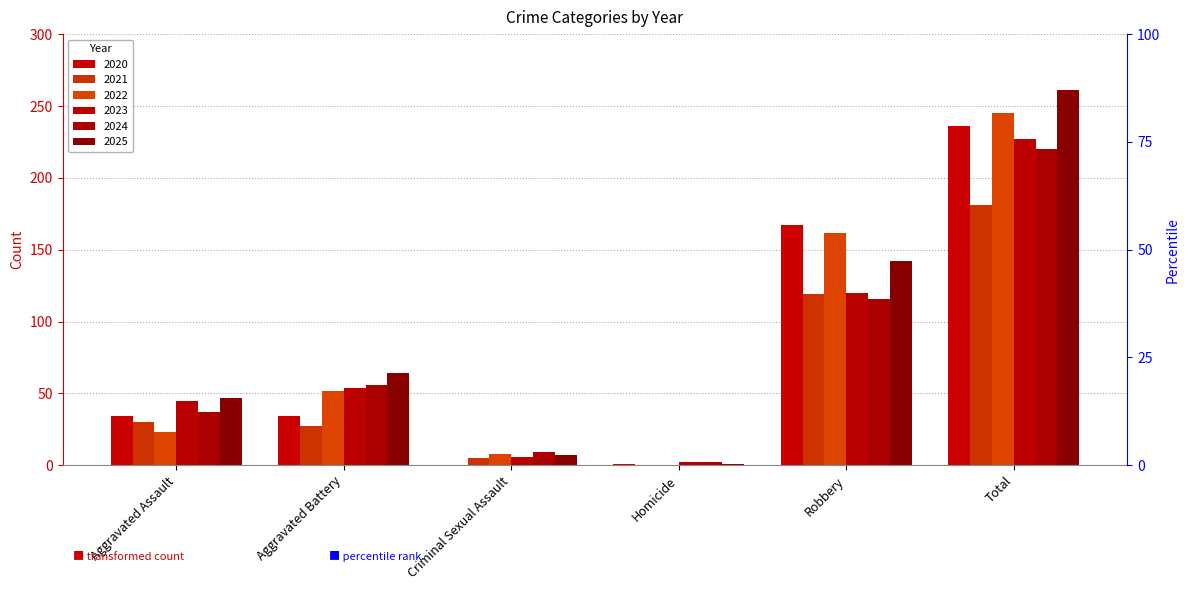

What is the difference between the second highest and minimum values in the 2022 series?

162